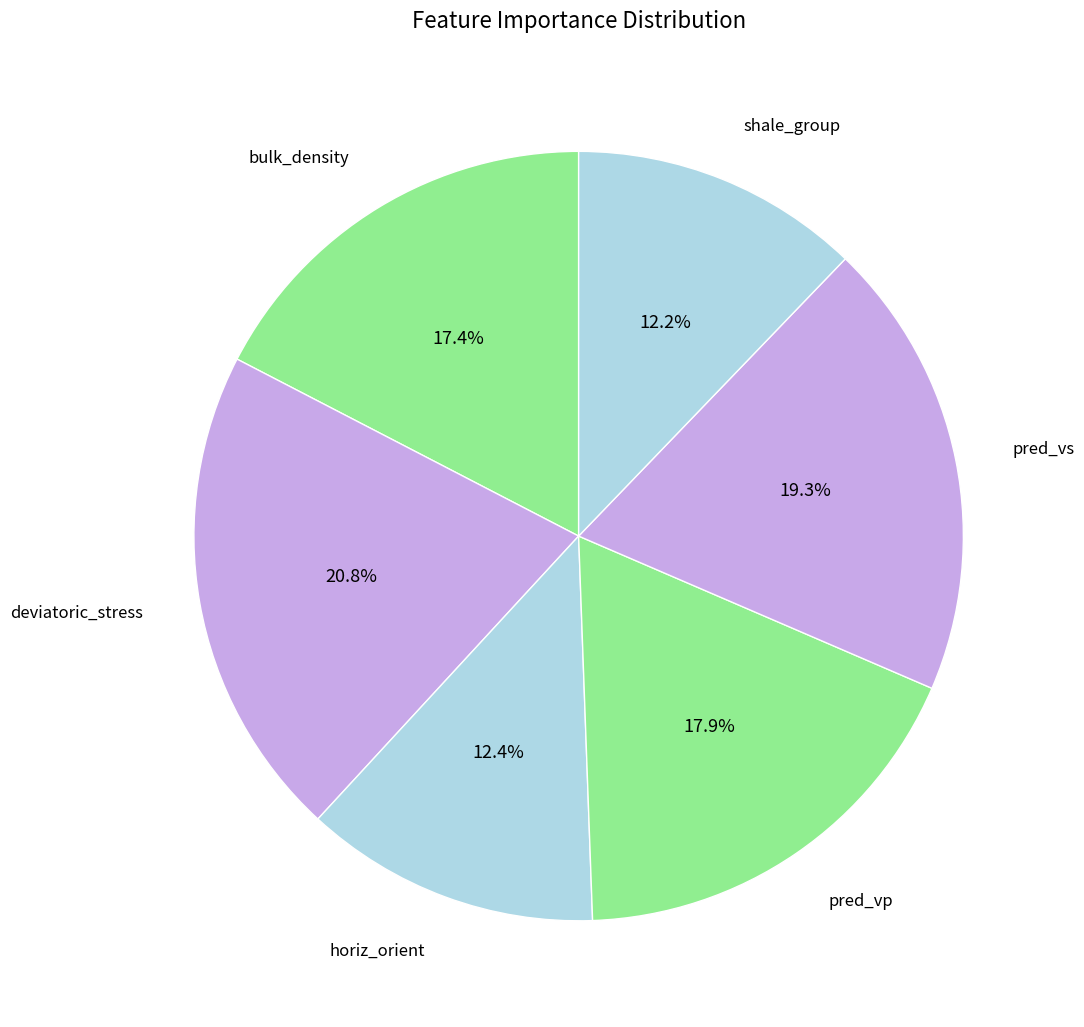

How many slices are in this pie chart?

6